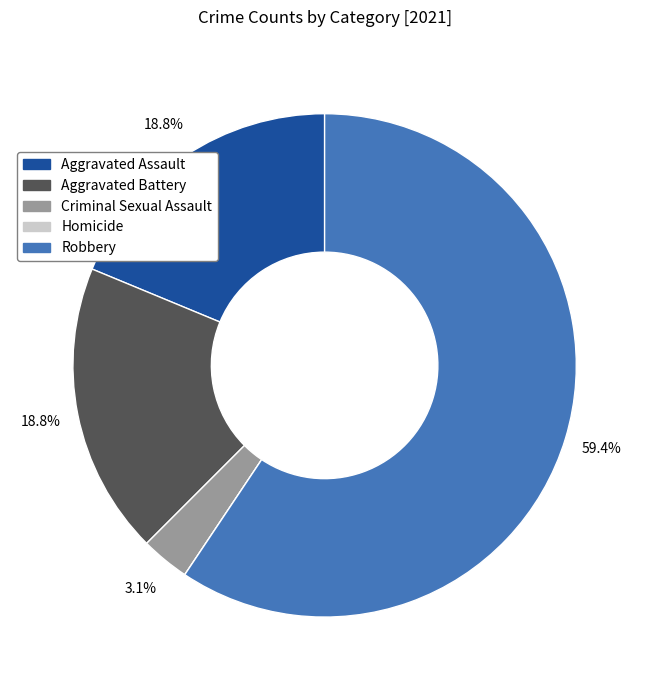

Does Robbery represent more than half of the total?

Yes